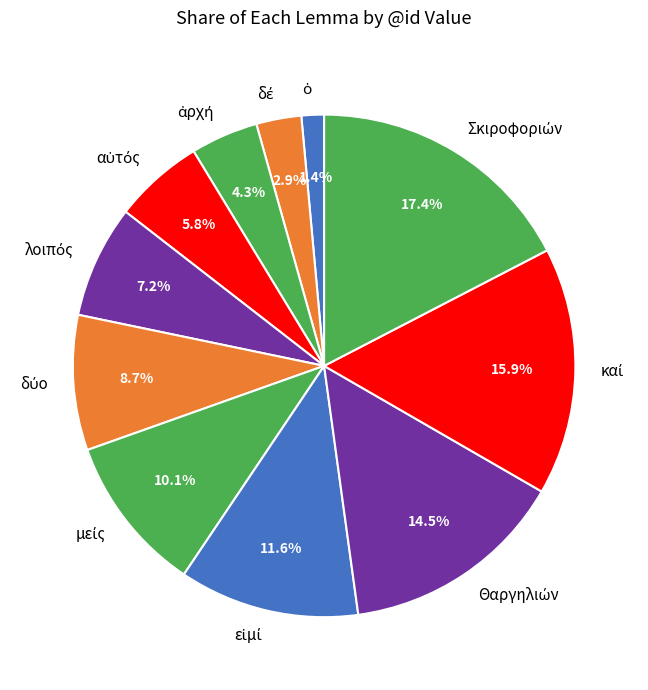

Count the number of slices in the pie.

11